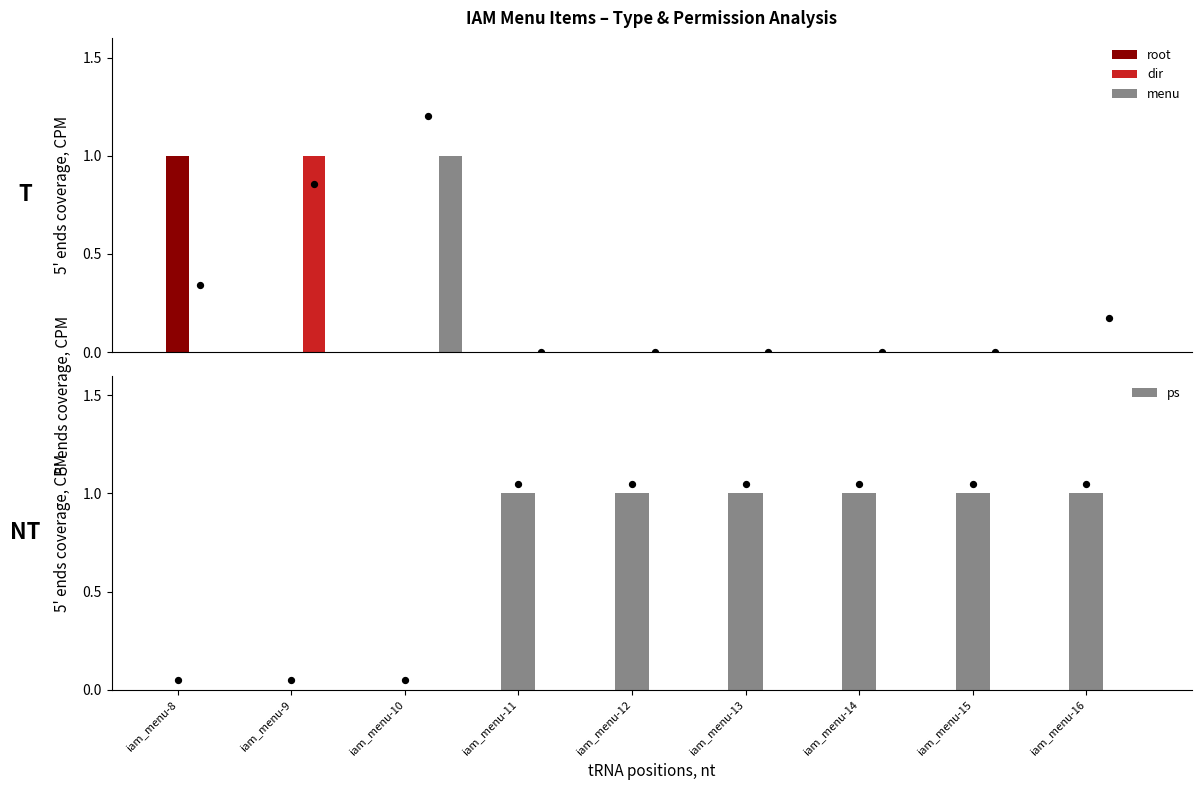

Which series reaches the minimum Y coordinate?

root